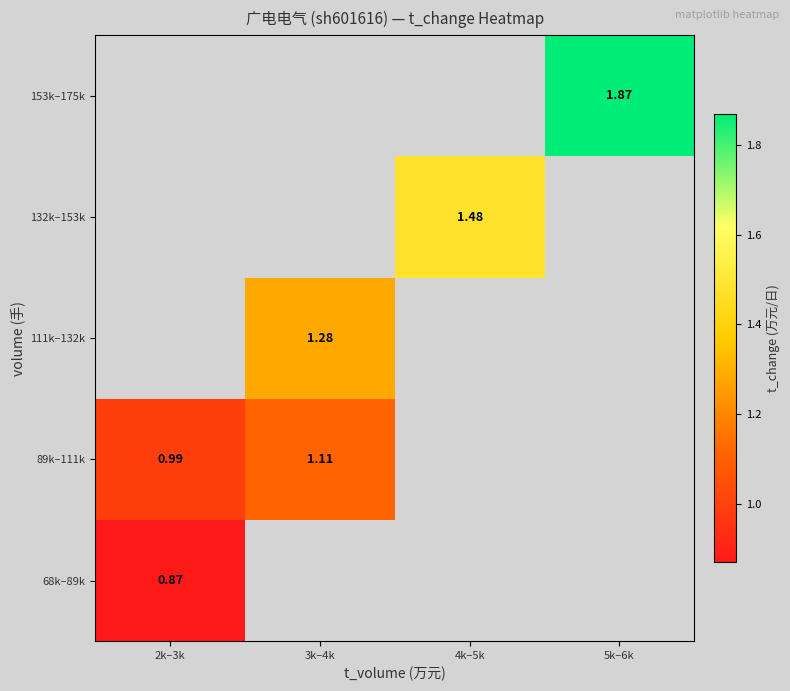

How many positive values does the 89k–111k series have?

2